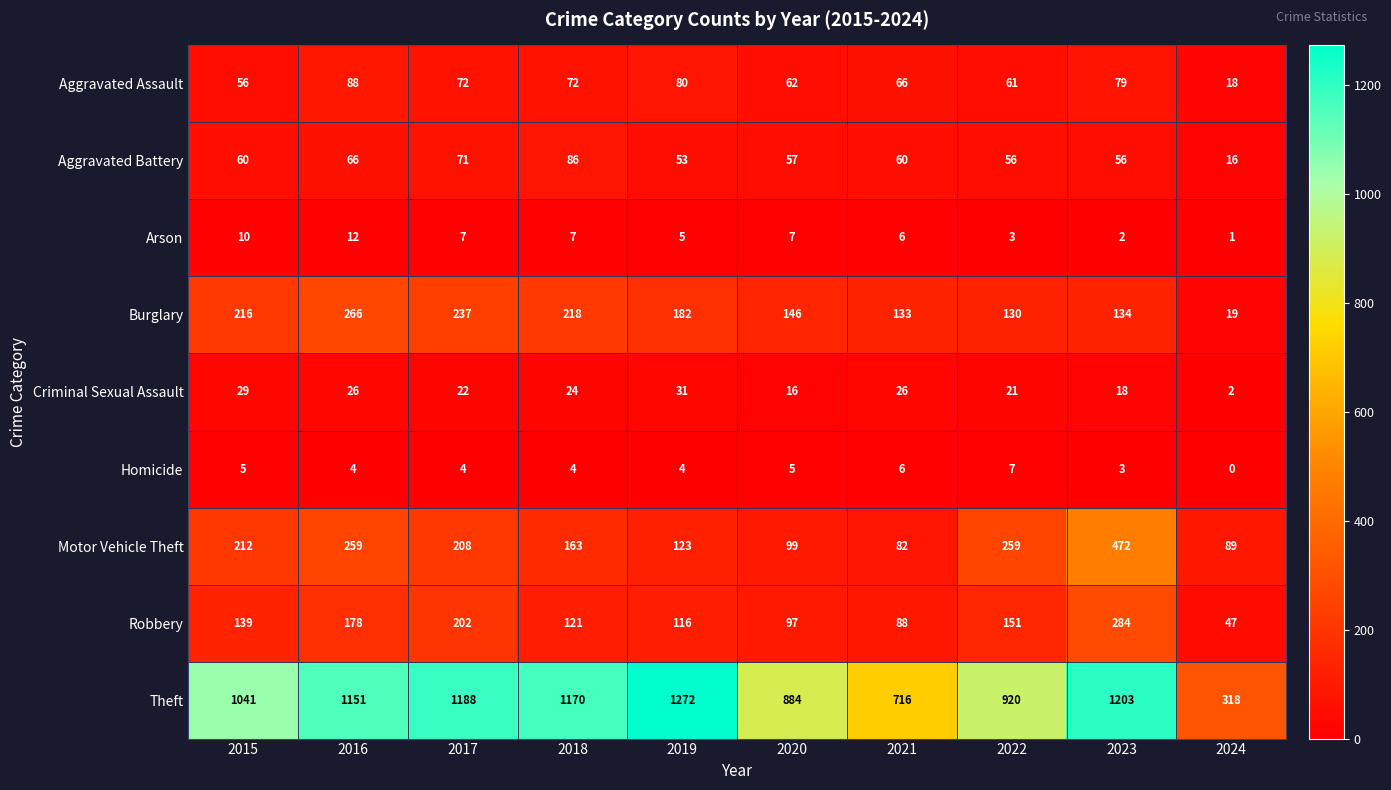

True or false: Motor Vehicle Theft has a value of 127 at 2016.

False